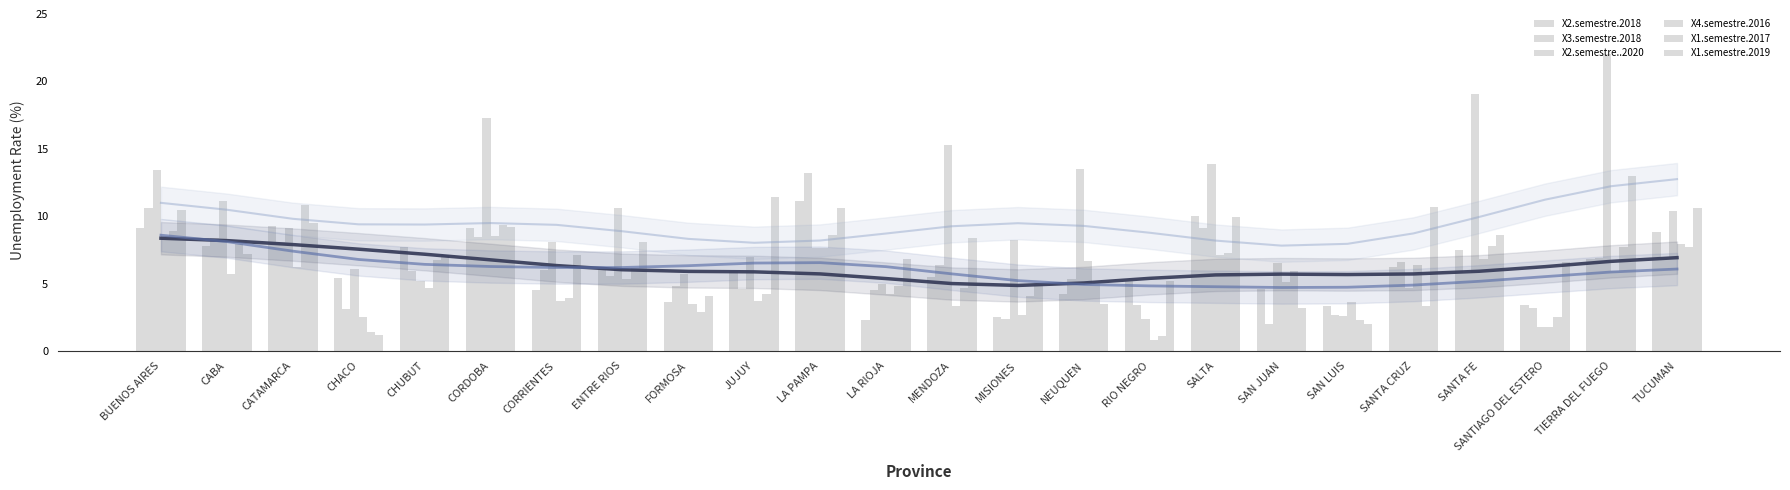

Does the chart contain any negative values?

No